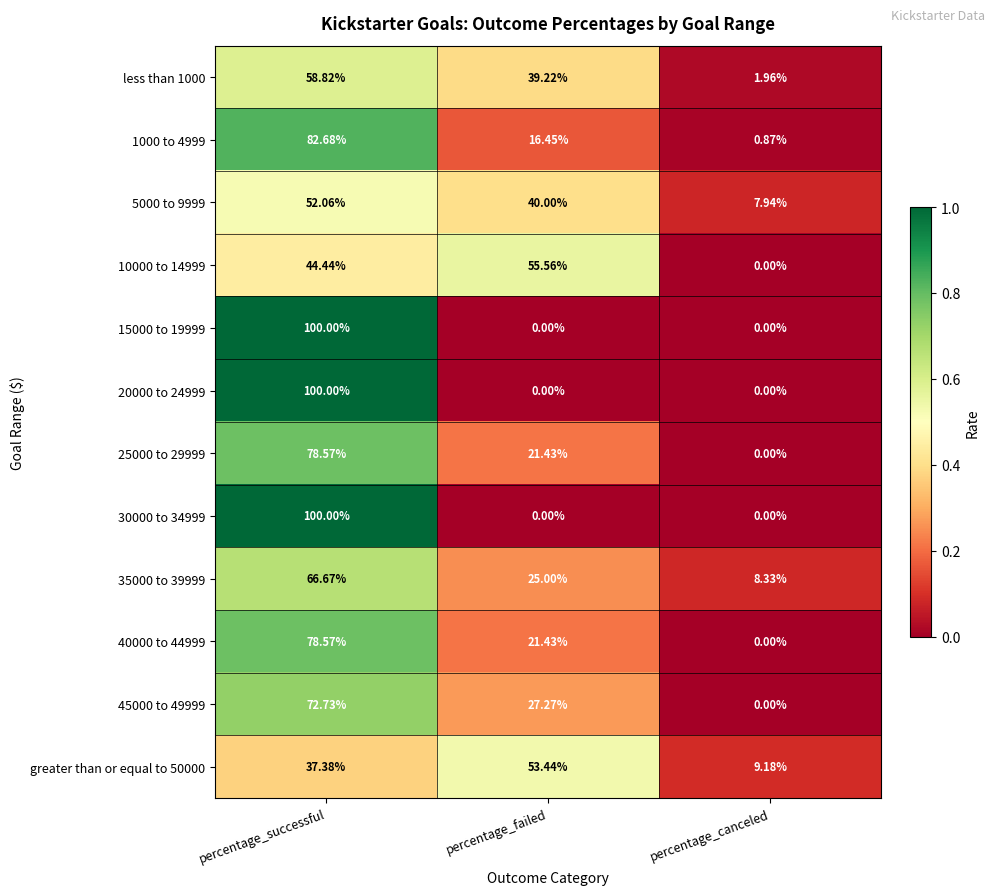

Which category has the lowest value in the 25000 to 29999 series?

percentage_canceled